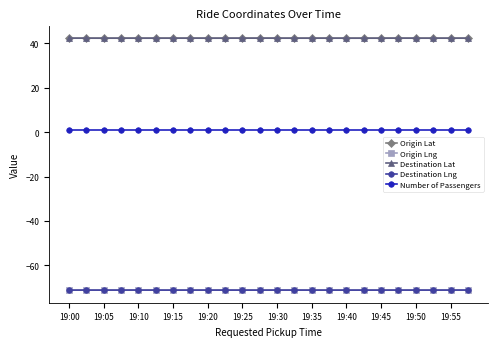

What is the average value of the Destination Lat series?

42.4